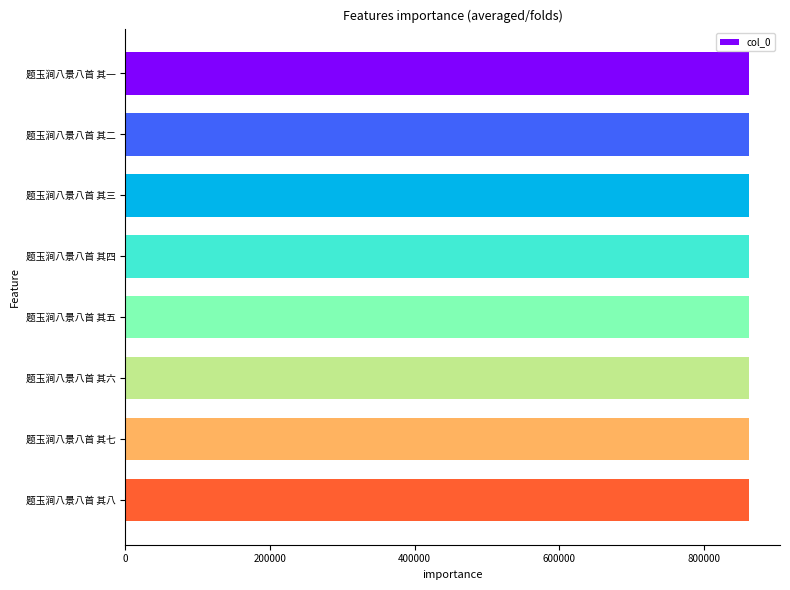

What is the ratio of the value at 题玉涧八景八首 其五 to the value at 题玉涧八景八首 其二?

1.0